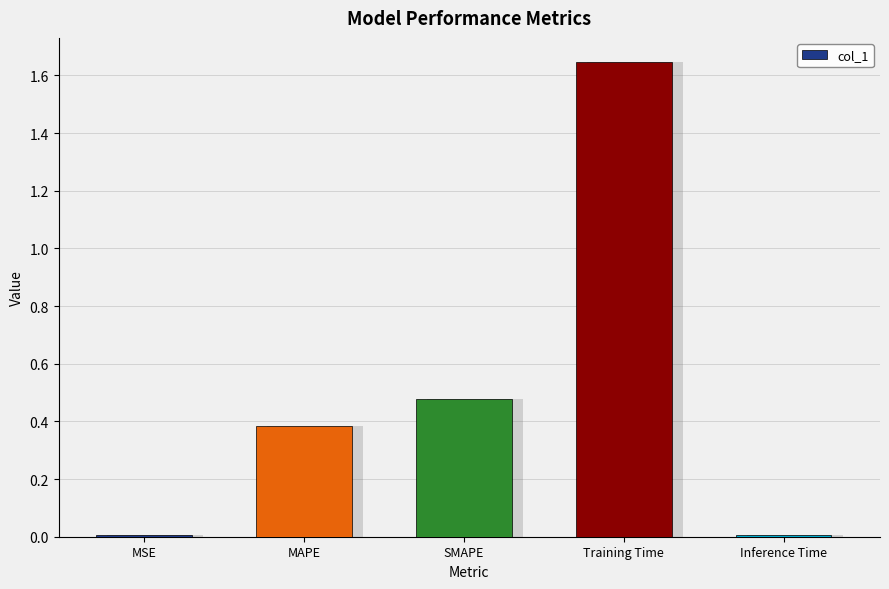

Which label corresponds to the smallest value in the chart?

MSE